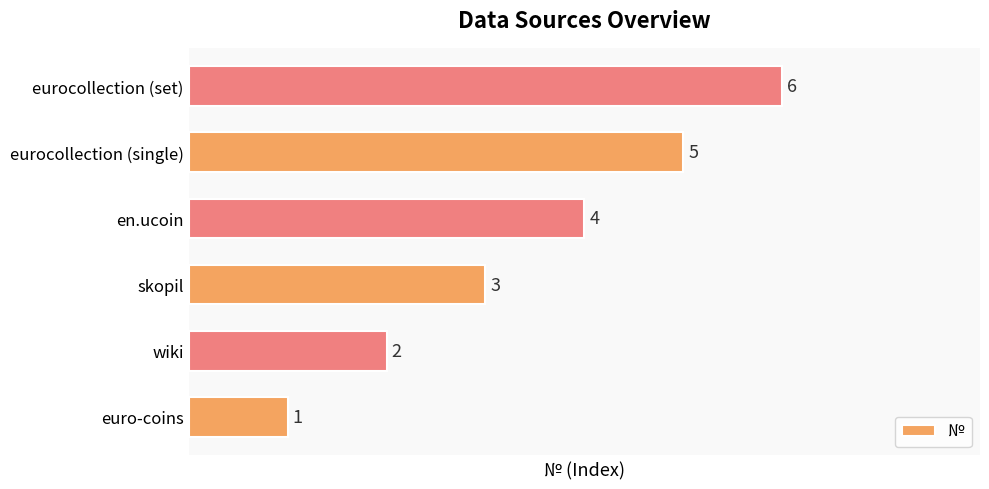

List the labels in order of value, smallest first.

euro-coins, wiki, skopil, en.ucoin, eurocollection (single), eurocollection (set)